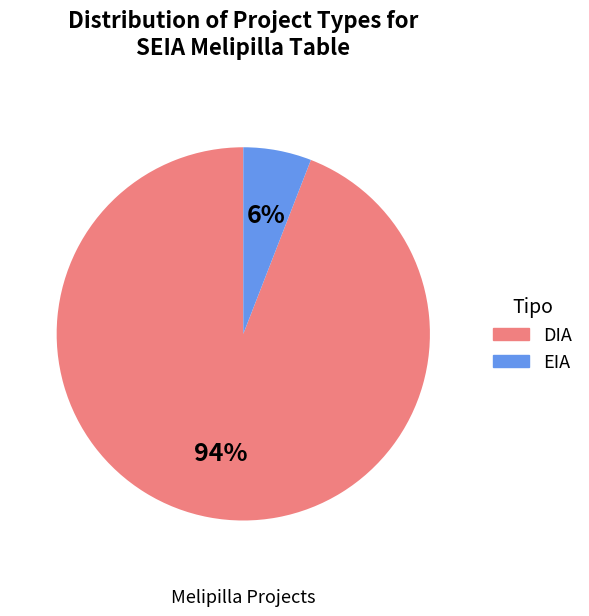

What is the largest slice in the pie chart?

DIA